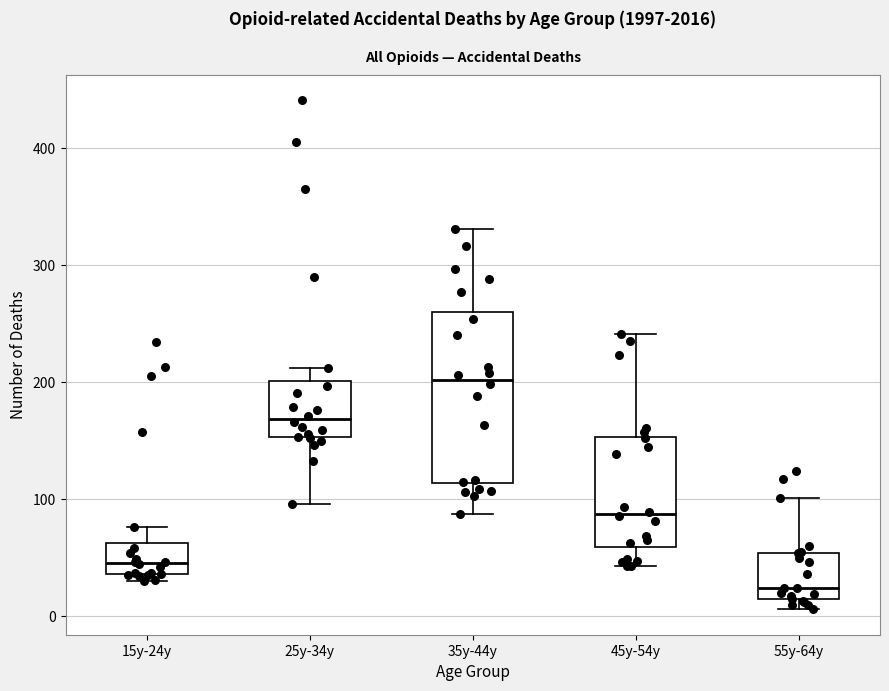

Comparing the boxes themselves (not the whiskers), which one is the tallest?

35y-44y